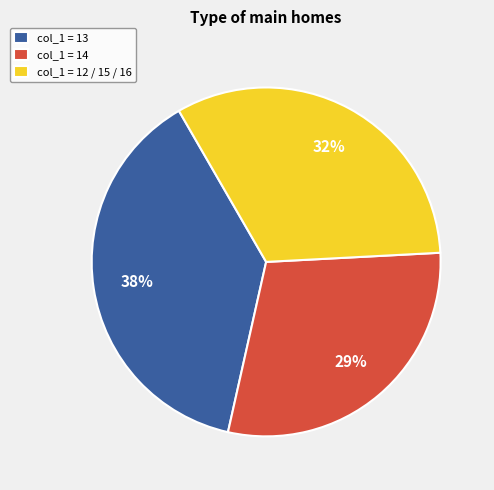

Between col_1 = 13 and col_1 = 12 / 15 / 16, which is larger?

col_1 = 13